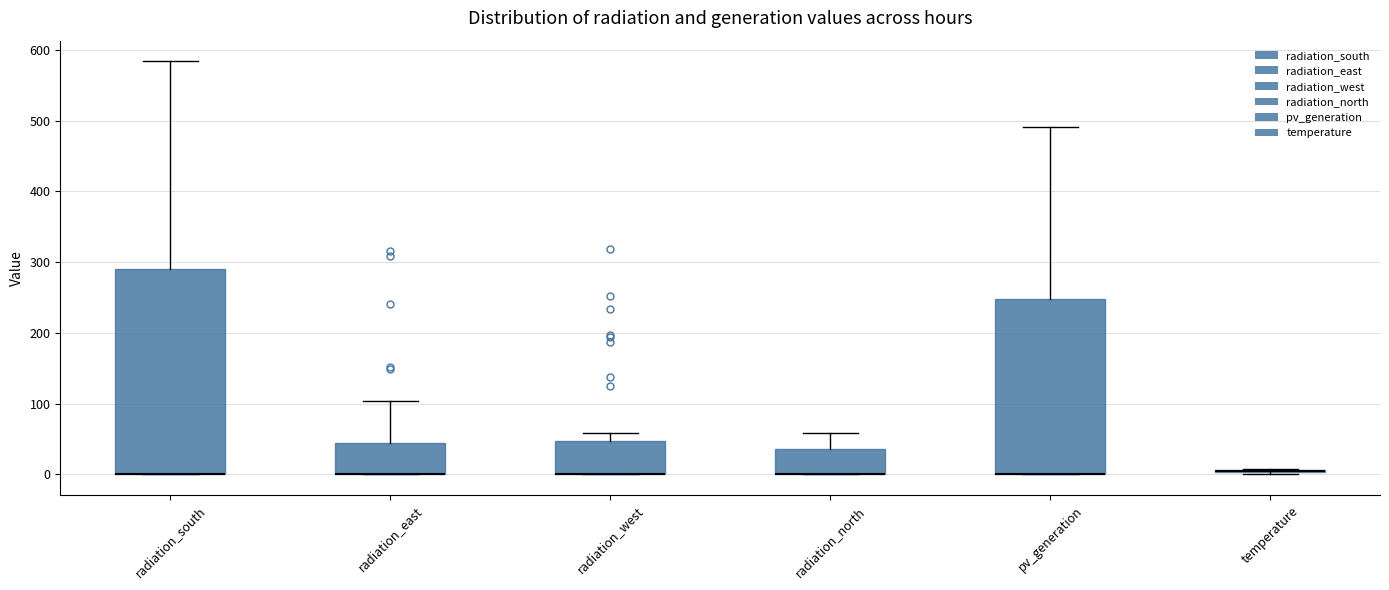

Reading left to right, transcribe this box plot: for each box, give where its median line is, the range the box spans, and where its two whiskers end, as read against the y-axis. The values are not printed on the chart, so give them approximately, as read against the axis.

radiation_south: median 0 (drawn on the box's lower edge), box 0 to 290, whiskers 0 to 580
radiation_east: median 0 (drawn on the box's lower edge), box 0 to 40, whiskers 0 to 100
radiation_west: median 0 (drawn on the box's lower edge), box 0 to 50, whiskers 0 to 60
radiation_north: median 0 (drawn on the box's lower edge), box 0 to 40, whiskers 0 to 60
pv_generation: median 0 (drawn on the box's lower edge), box 0 to 250, whiskers 0 to 490
temperature: box collapsed to a line at 0, whiskers 0 to 10